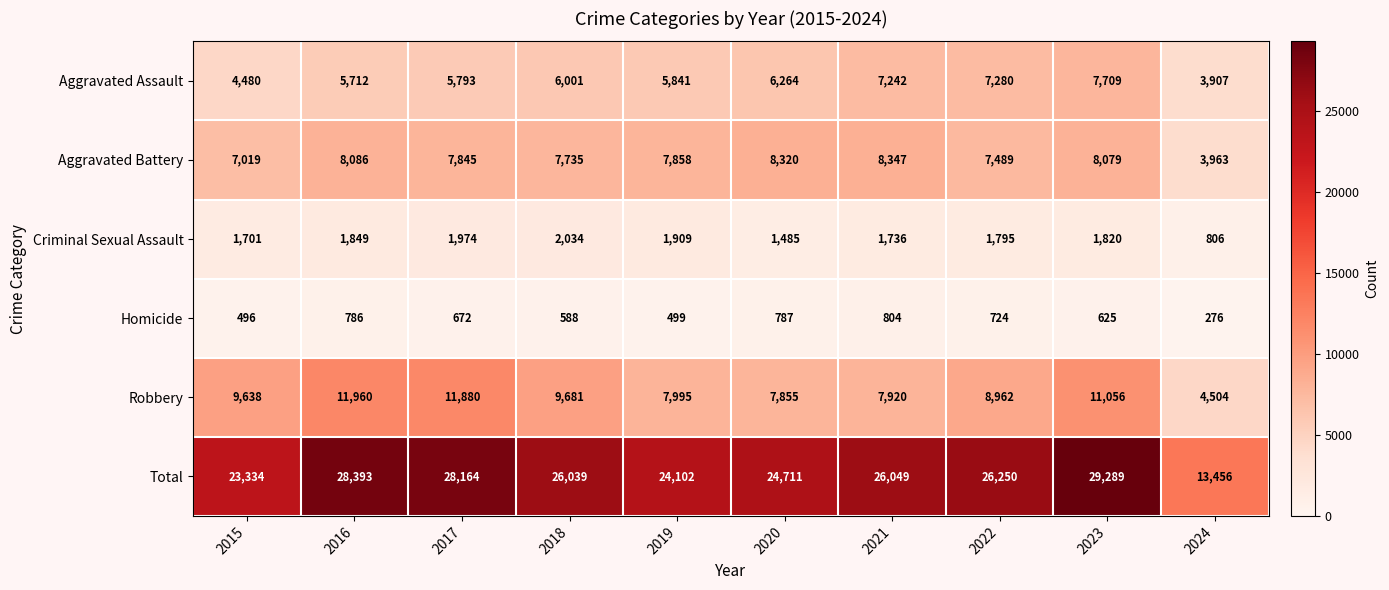

Where is Total nearest to the value 21372?

2015